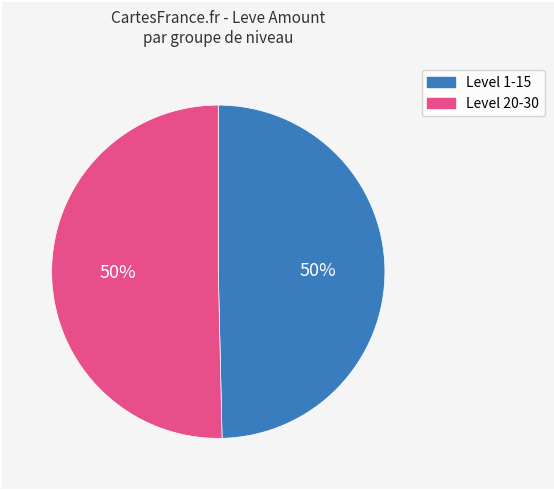

To the nearest percent, what is the average slice percentage?

50%